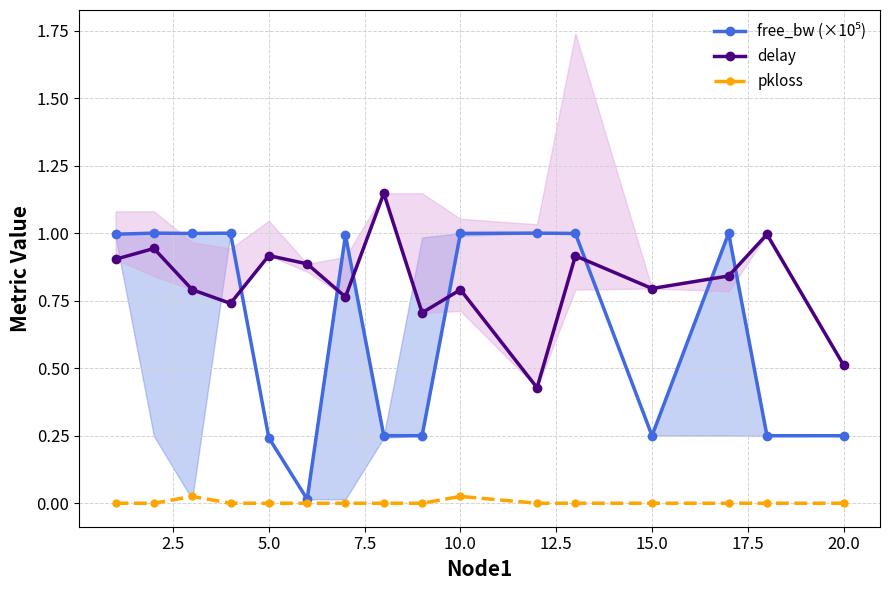

In delay, how many points are lower than both neighbors (excluding endpoints)?

5